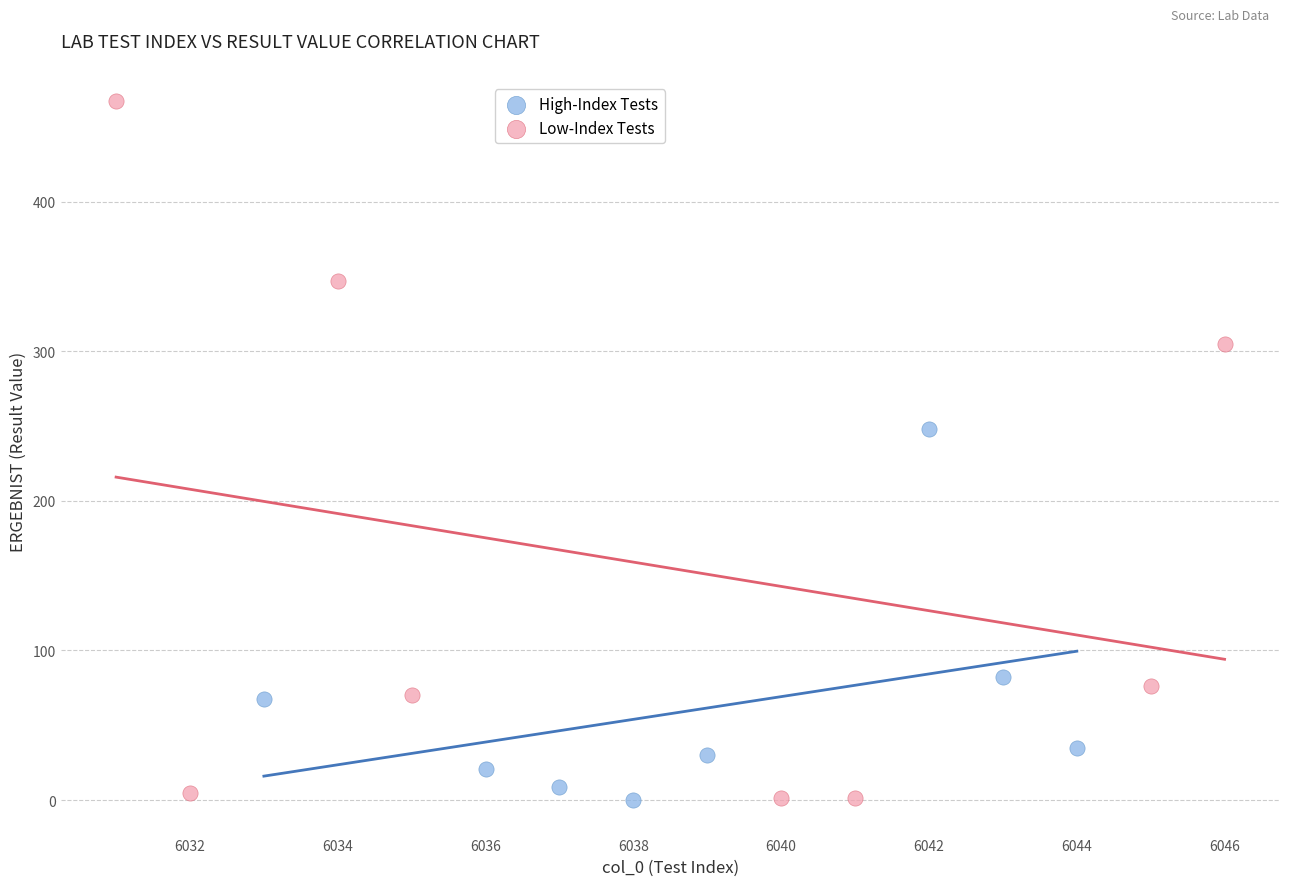

Which series has the largest Y range (max minus min)?

Low-Index Tests